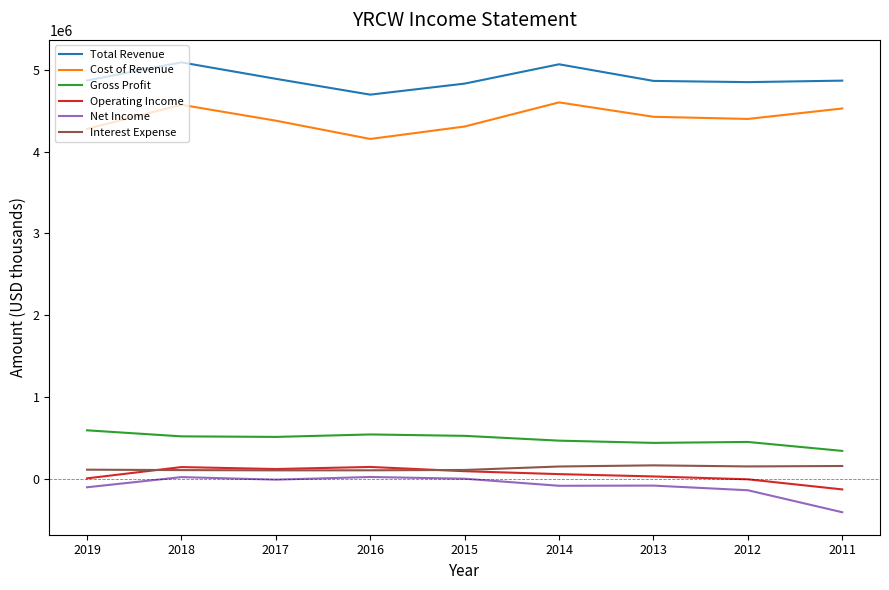

Which category has the lowest value across all series?

2011